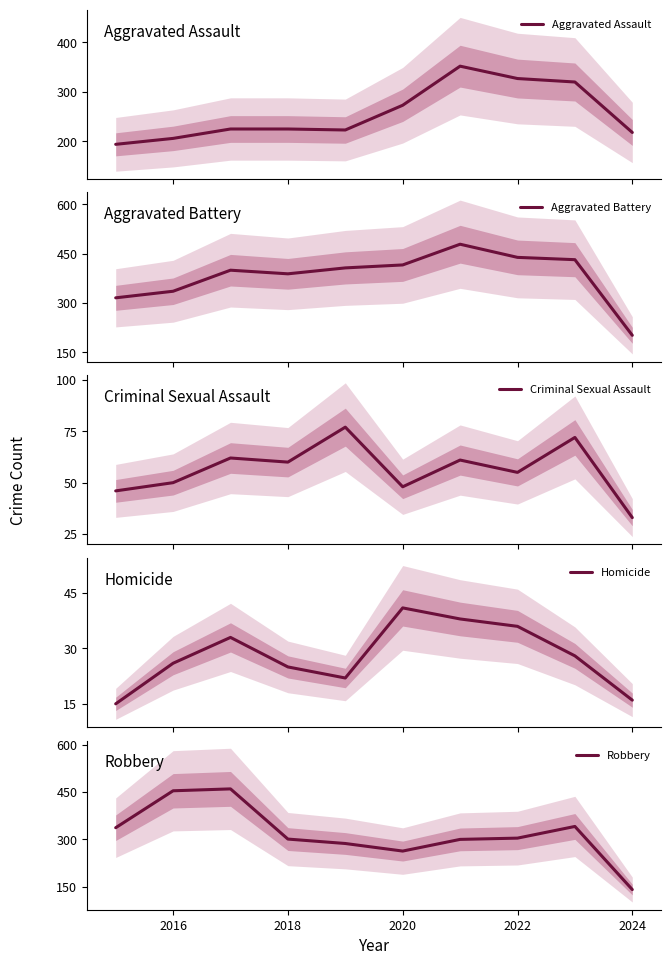

Which category has the lowest value in the Robbery series?

2024